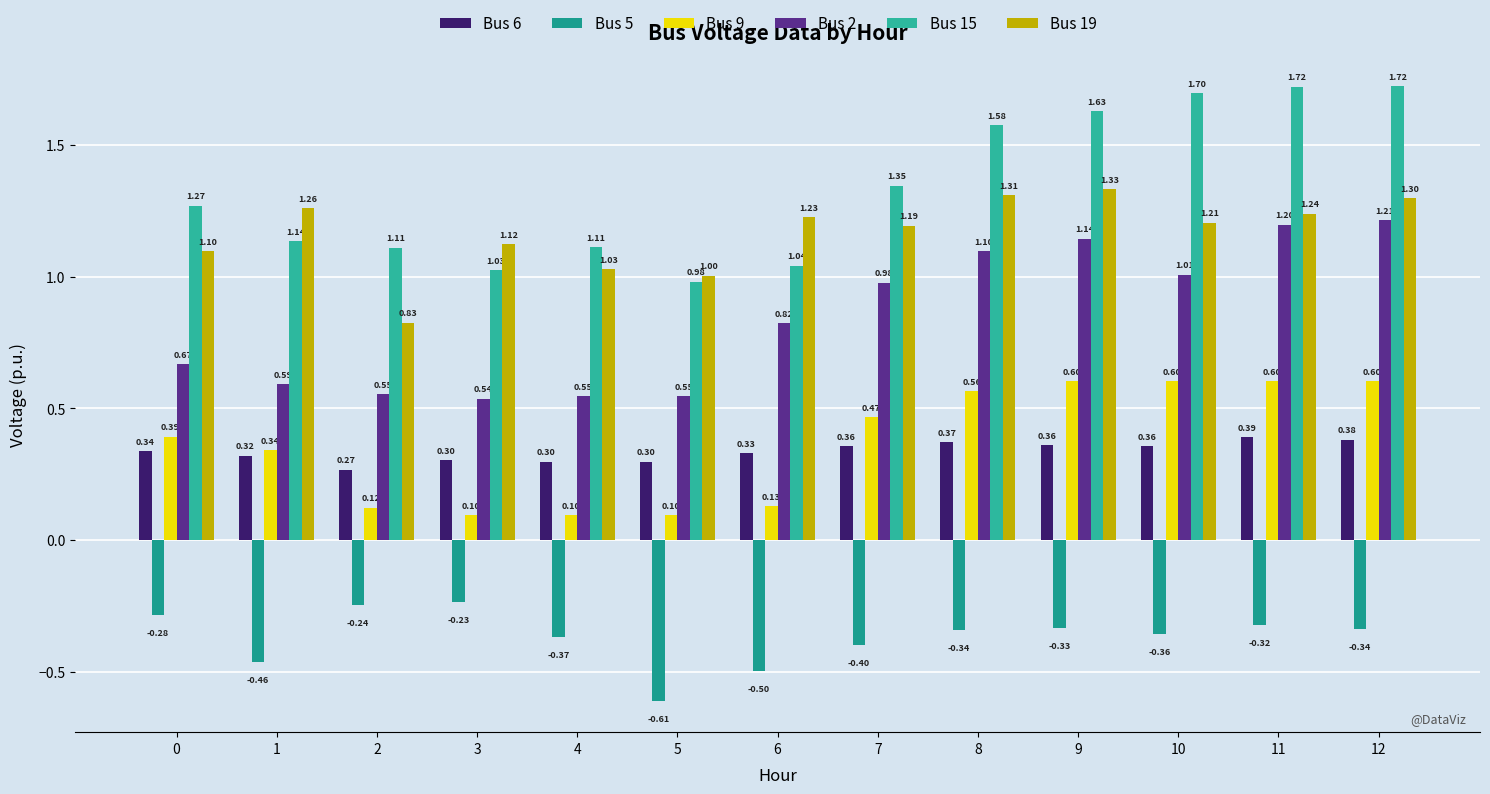

Where is Bus 5 nearest to the value 0?

3